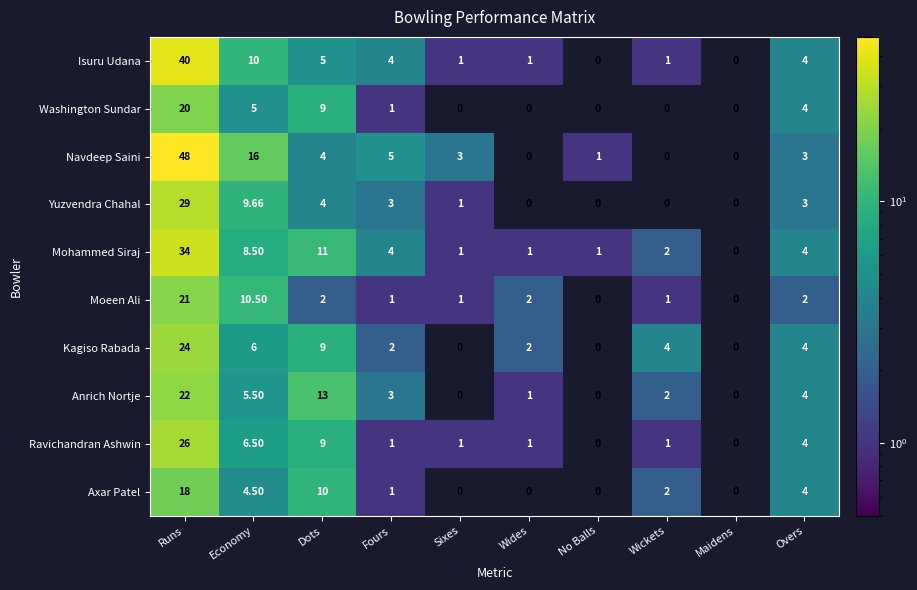

Which label corresponds to the largest value in the chart?

Runs